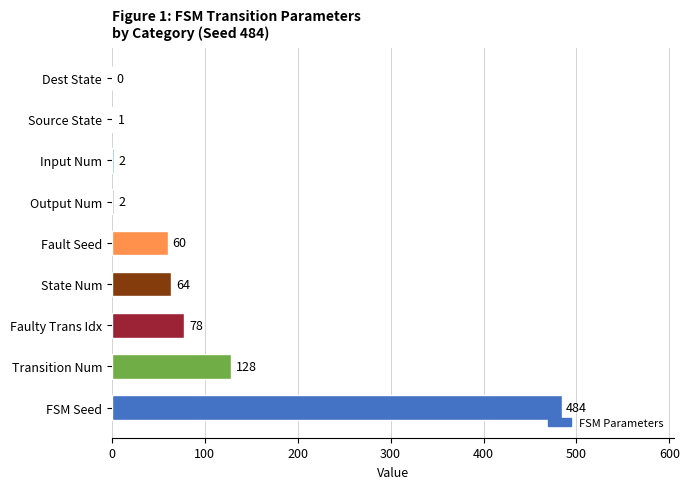

What is the change in value from State Num to Source State?

-63